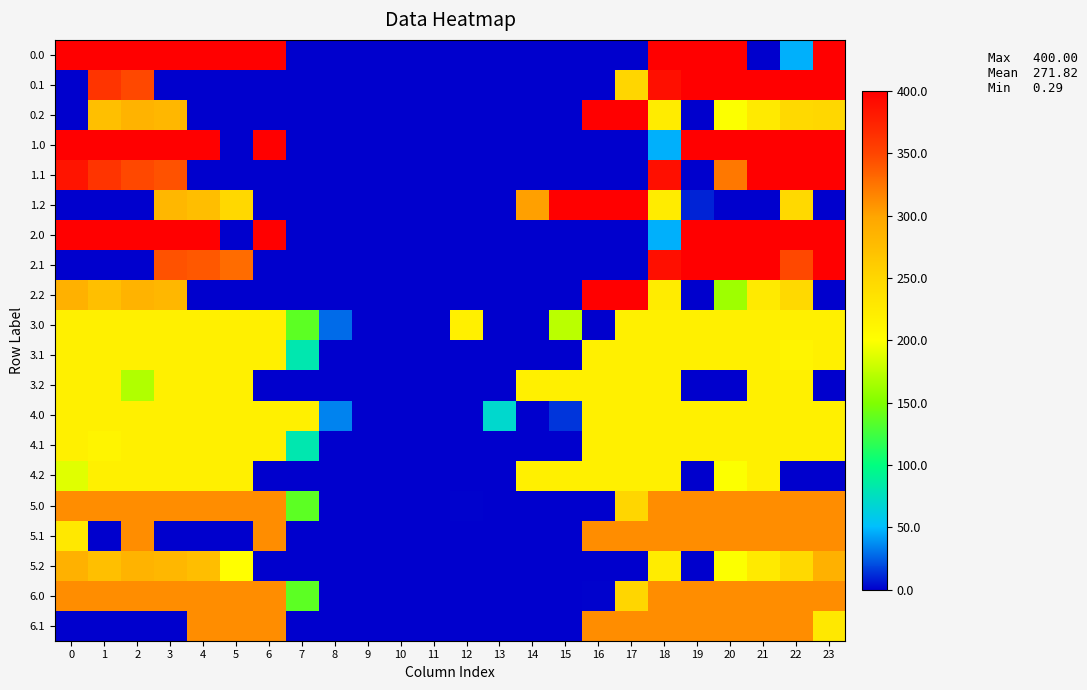

At how many categories does at least one series exceed 135?

19